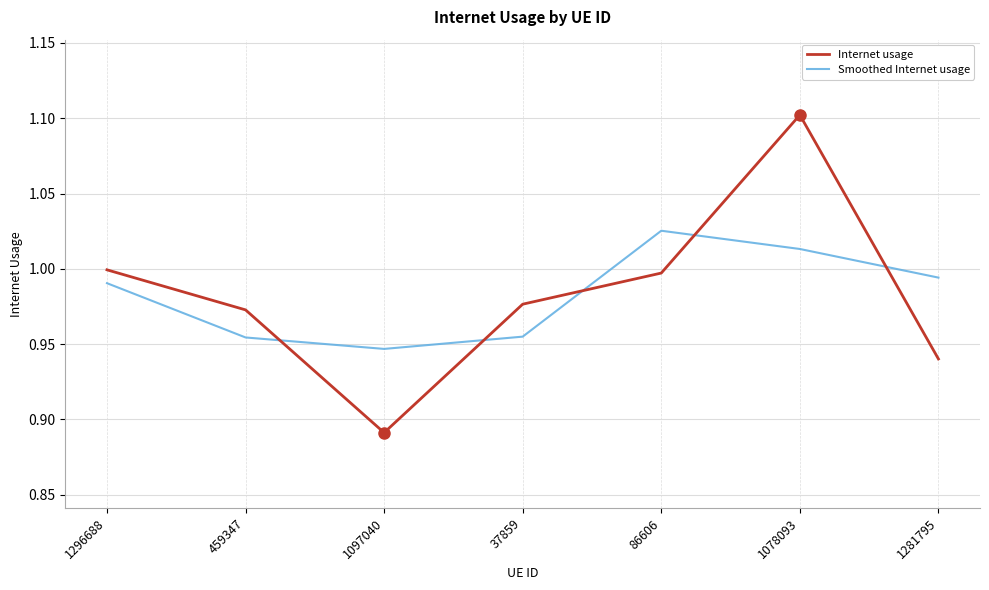

What position from the right is 86606?

3